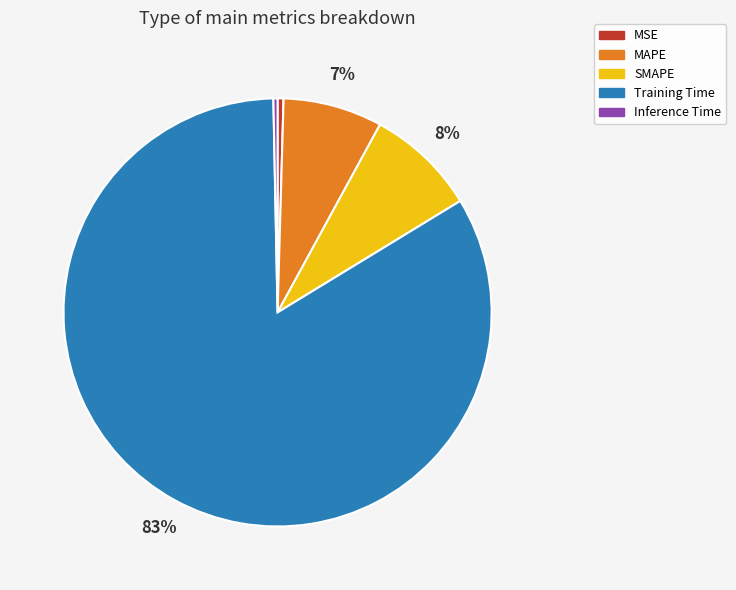

How many slices are in this pie chart?

5